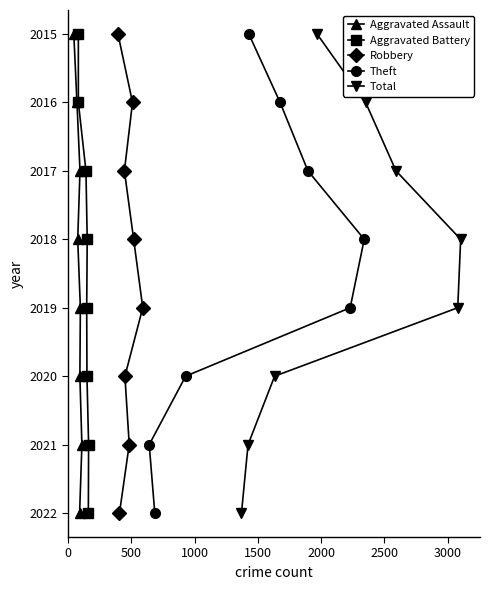

What are all the series names shown in the legend?

Aggravated Assault, Aggravated Battery, Robbery, Theft, Total